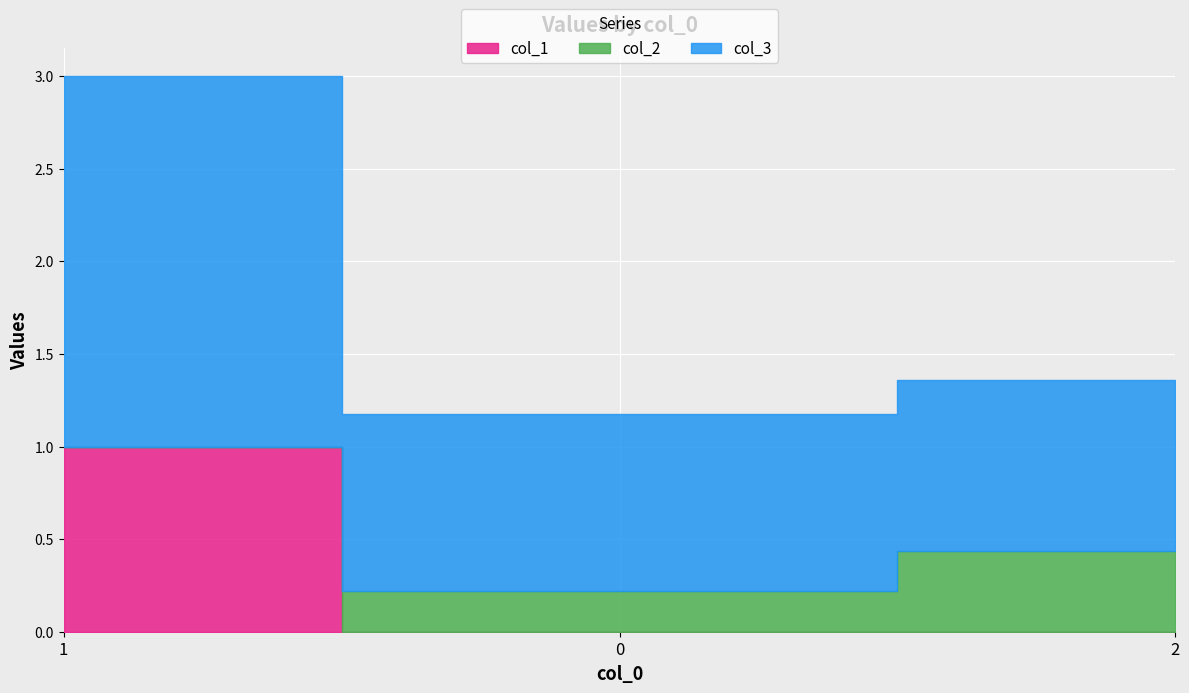

Which series has the largest total across all categories?

col_3